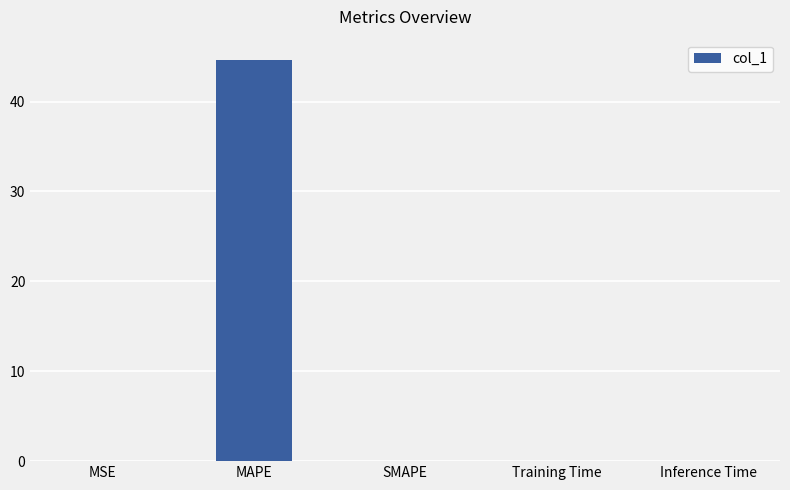

Which label corresponds to the largest value in the chart?

MAPE